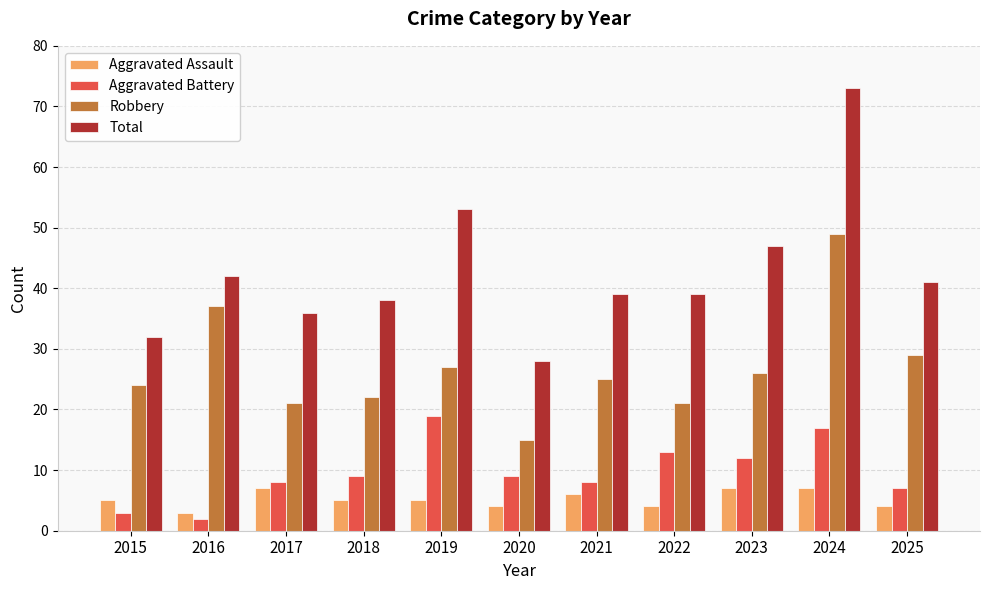

What is the average value of the Total series?

43